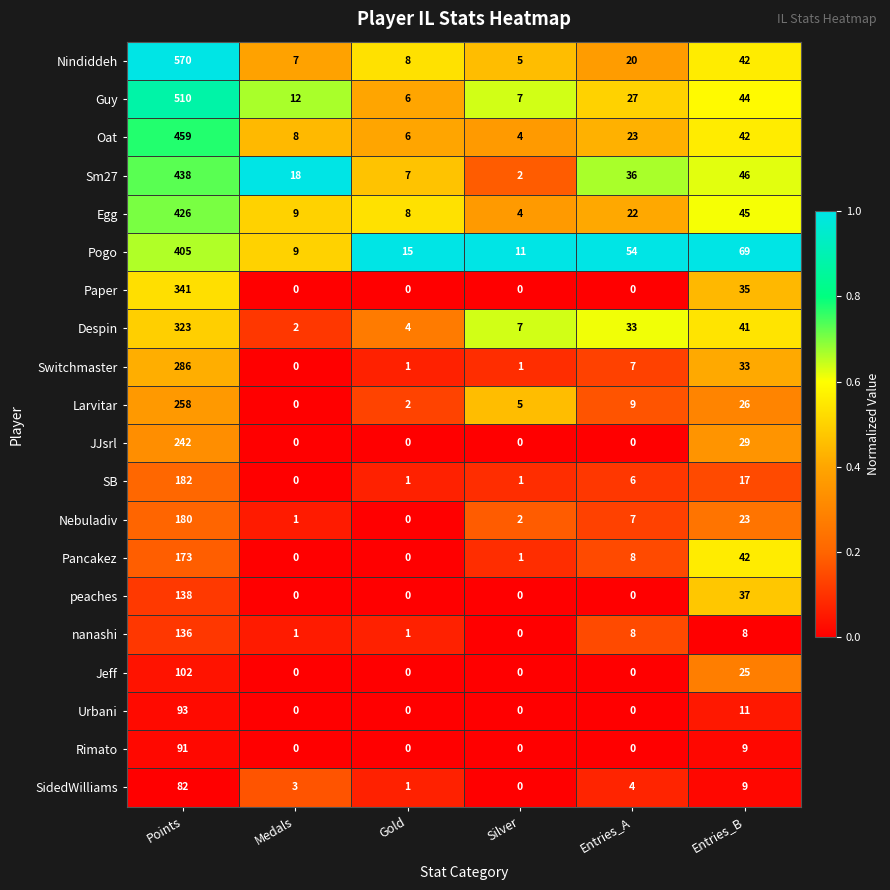

What is the difference between the maximum and second lowest values in the Nebuladiv series?

179